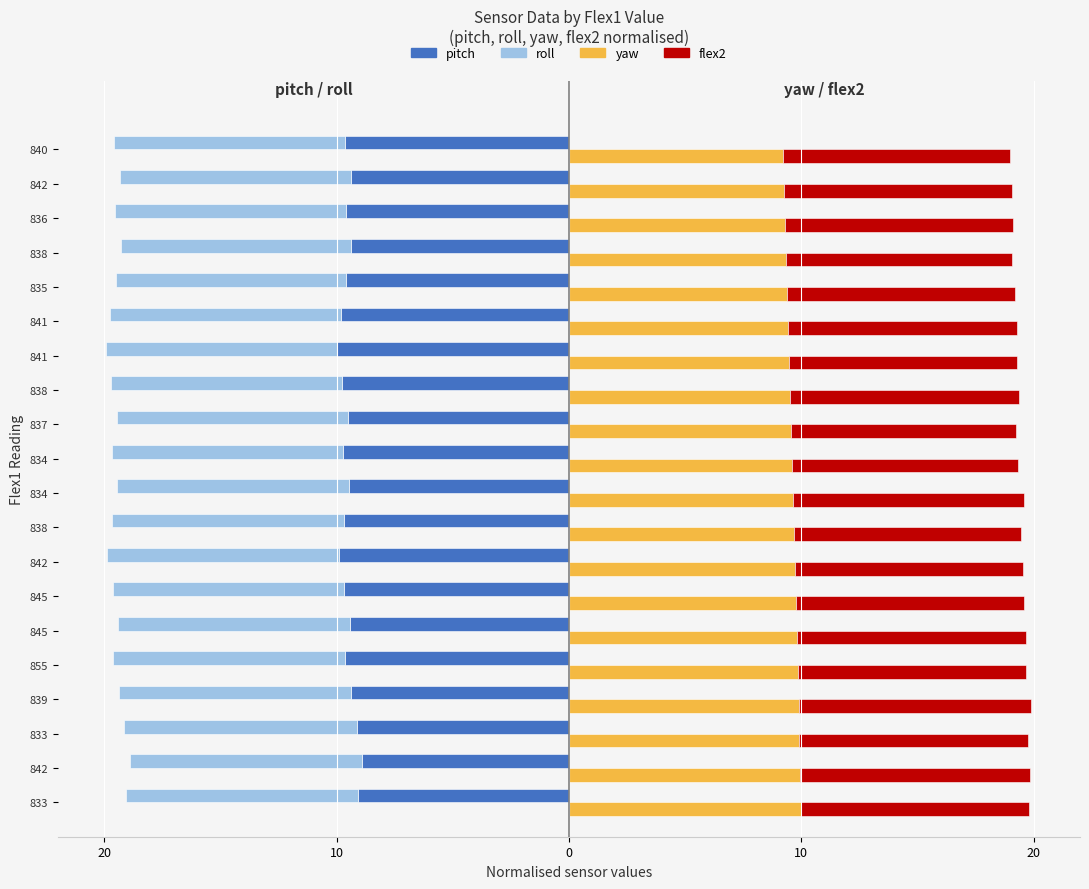

Rank the series at 845 from highest to lowest value.

flex2, yaw, pitch, roll